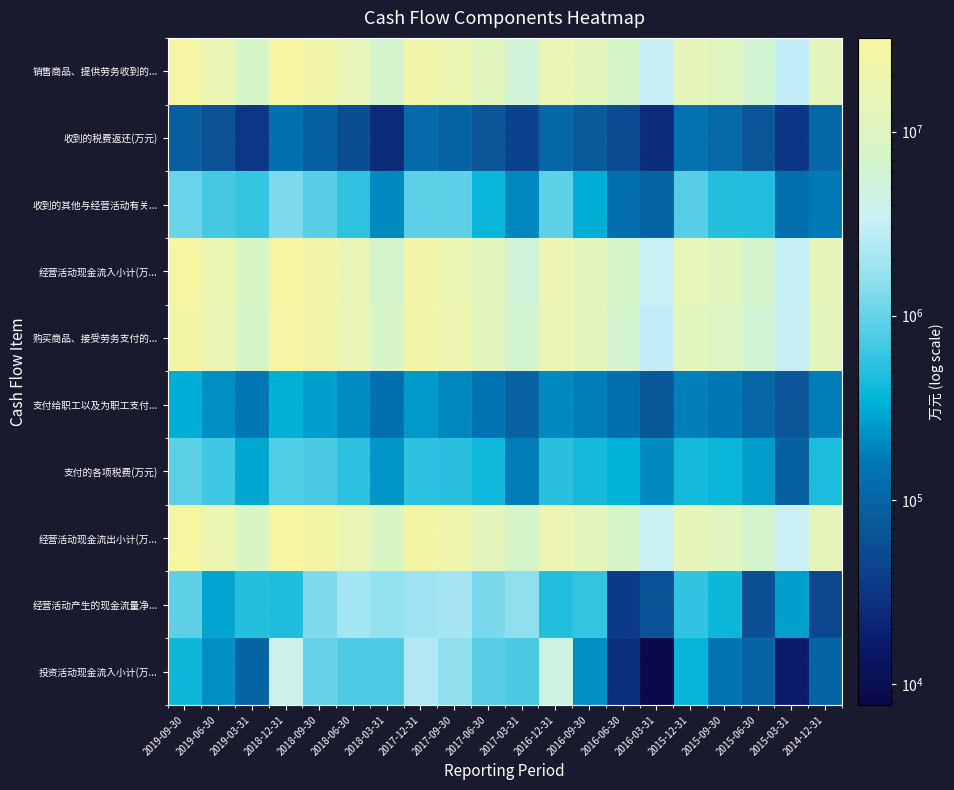

Rank the series by their maximum value, from lowest to highest.

收到的税费返还(万元), 支付给职工以及为职工支付..., 支付的各项税费(万元), 收到的其他与经营活动有关..., 经营活动产生的现金流量净..., 投资活动现金流入小计(万..., 购买商品、接受劳务支付的..., 销售商品、提供劳务收到的..., 经营活动现金流出小计(万..., 经营活动现金流入小计(万...